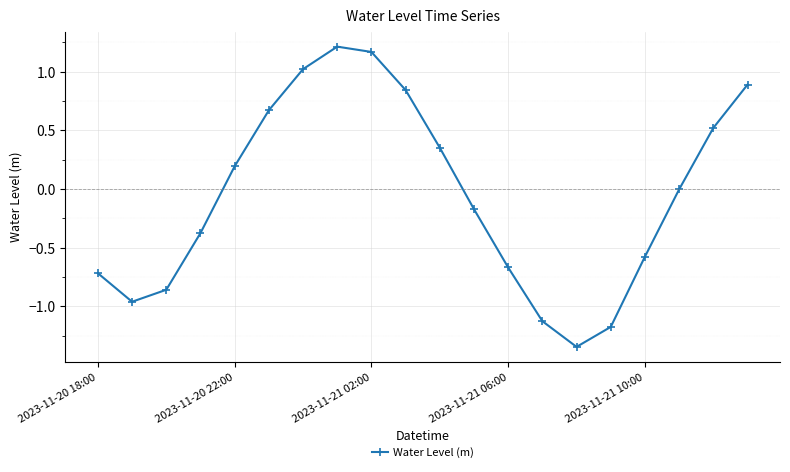

How many interior local peaks (higher than both neighbors) does the data have?

1